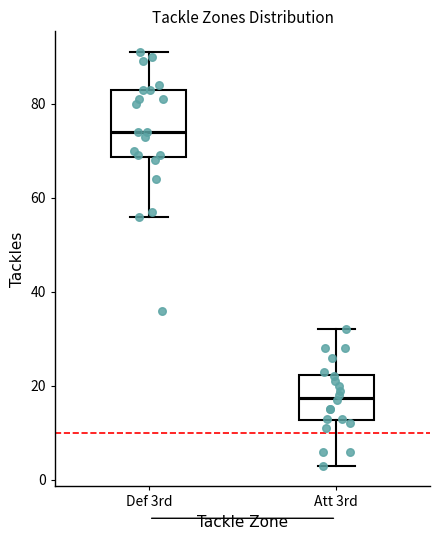

Where is the upper edge of the box for Att 3rd on the y-axis? The values are not printed on the chart, so give them approximately, as read against the axis.

22